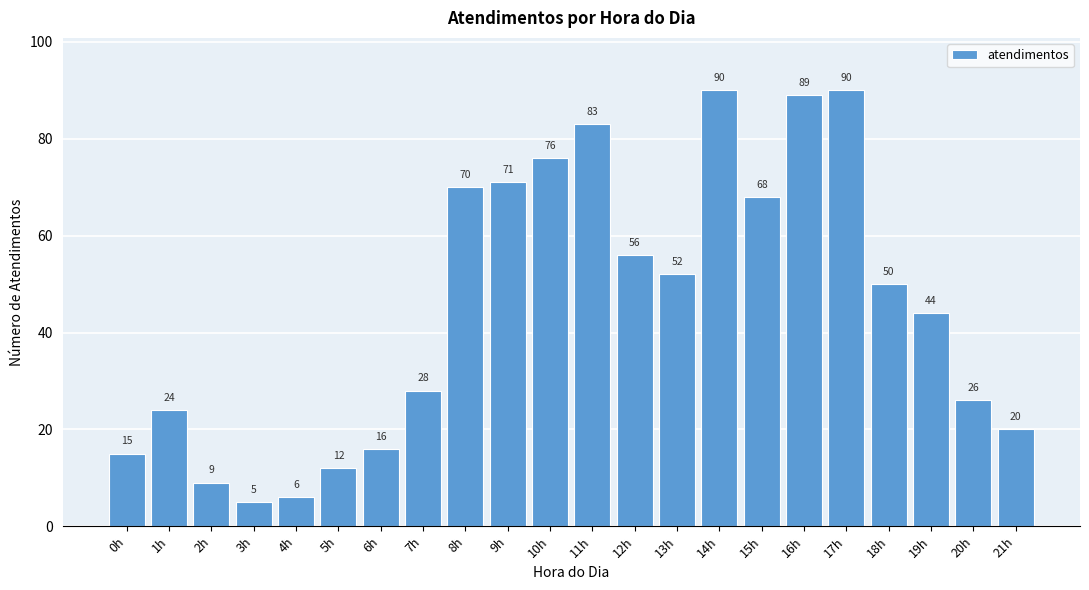

Reading right to left, list all the values displayed in this chart.

21h=20	20h=26	19h=44	18h=50	17h=90	16h=89	15h=68	14h=90	13h=52	12h=56	11h=83	10h=76	9h=71	8h=70	7h=28	6h=16	5h=12	4h=6	3h=5	2h=9	1h=24	0h=15